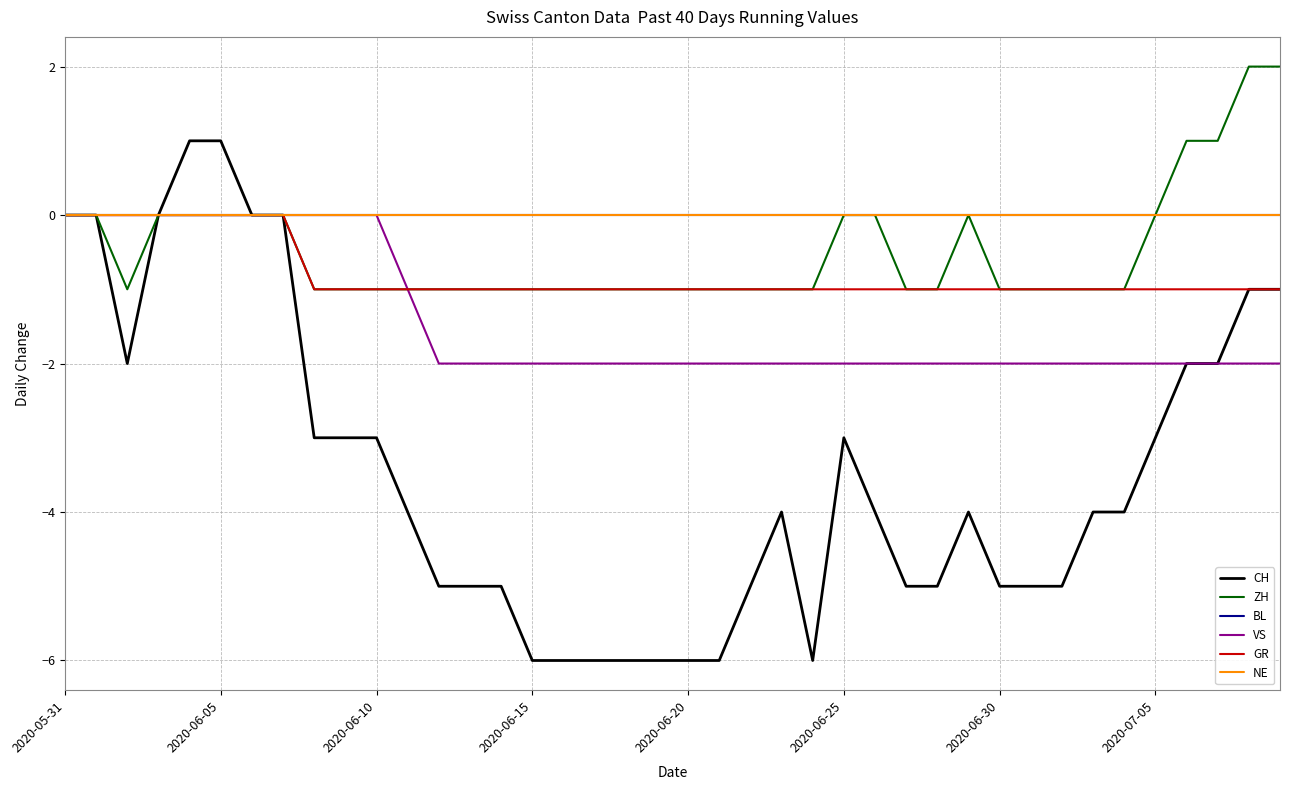

True or false: GR and CH cross at least once.

False